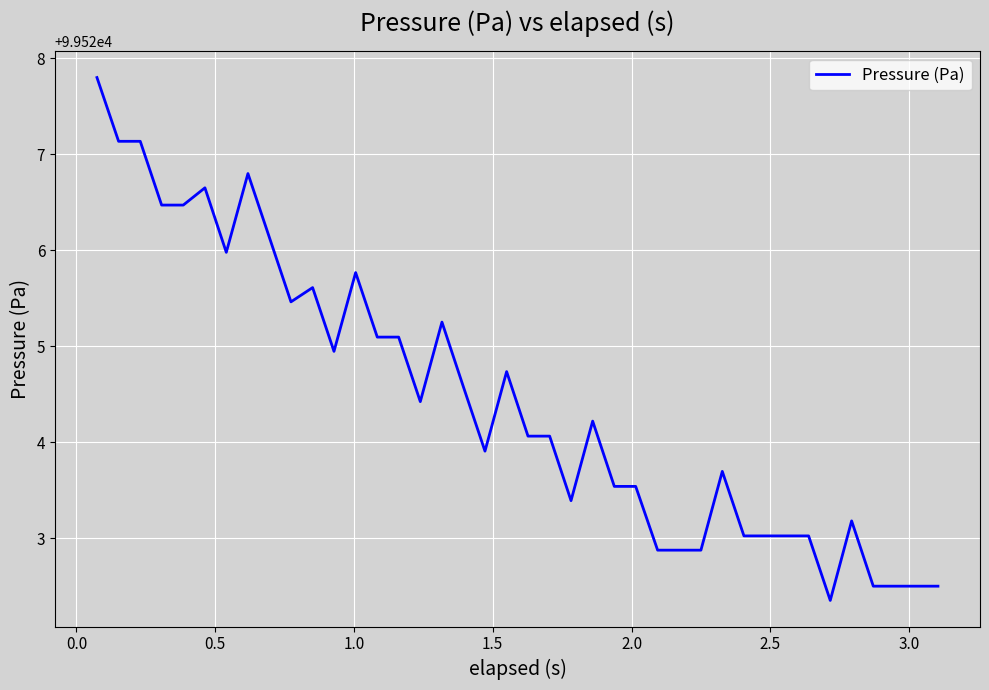

What is the greatest value displayed?

99527.8